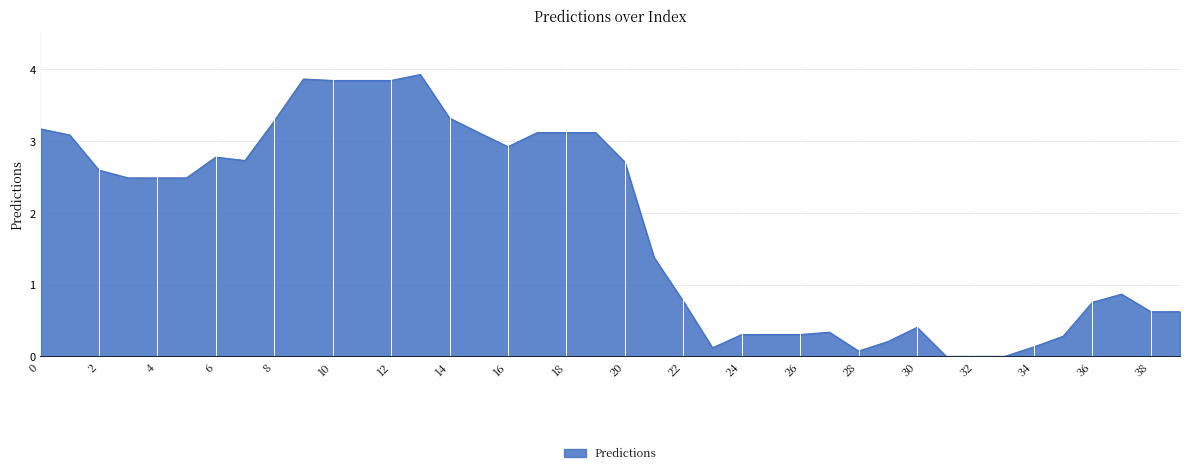

What is the difference between the maximum and minimum values?

3.9